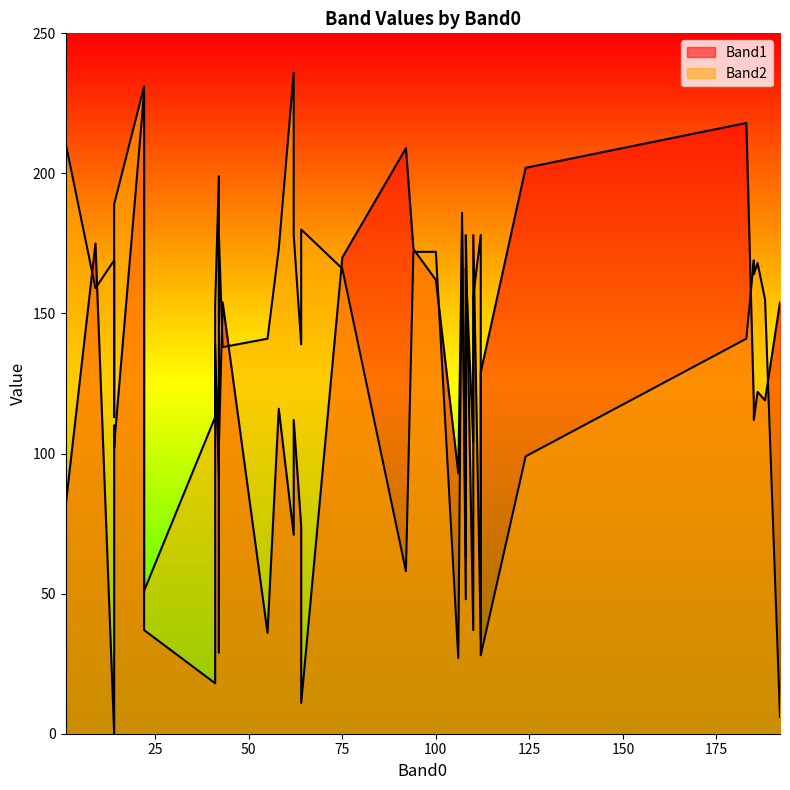

True or false: Band1 and Band2 intersect in this chart.

True